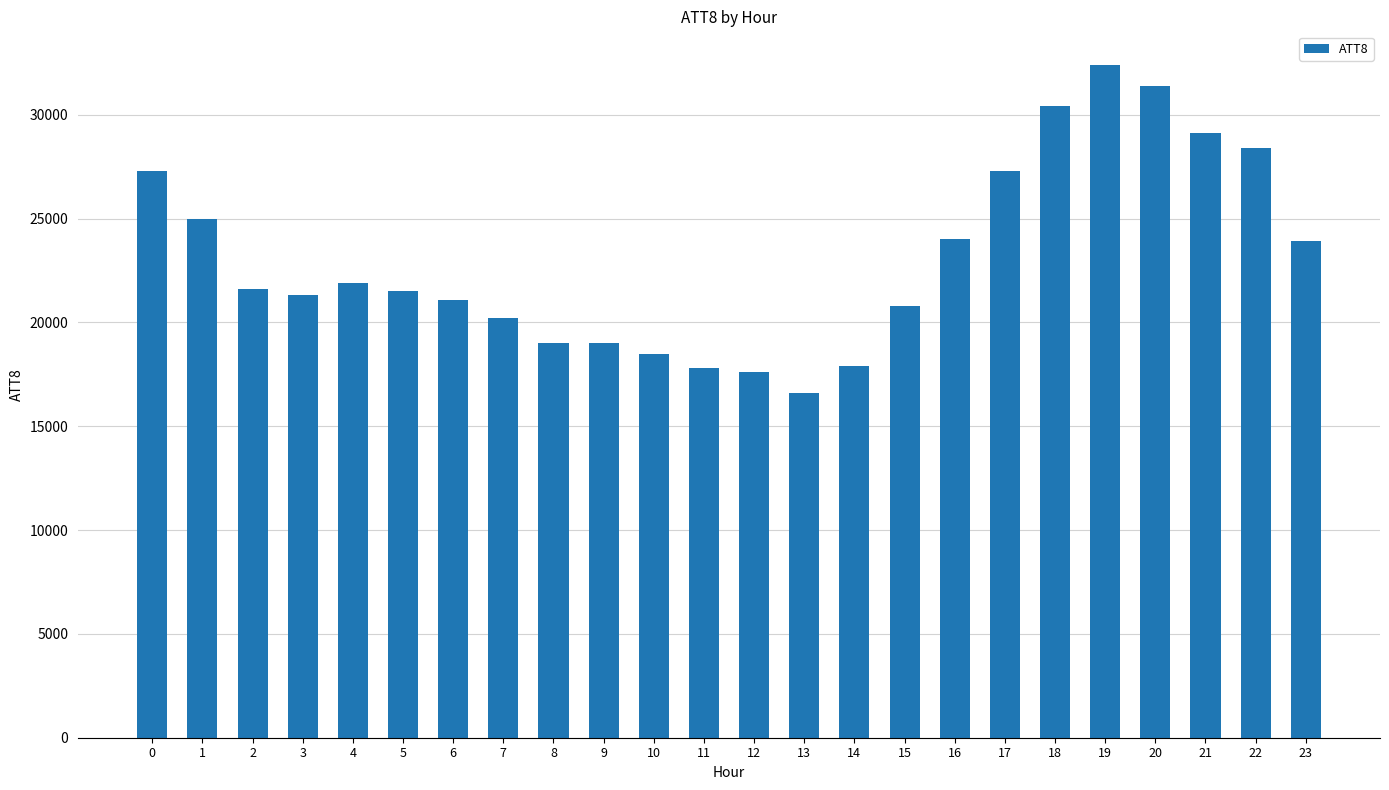

How many data points does each series have?

24